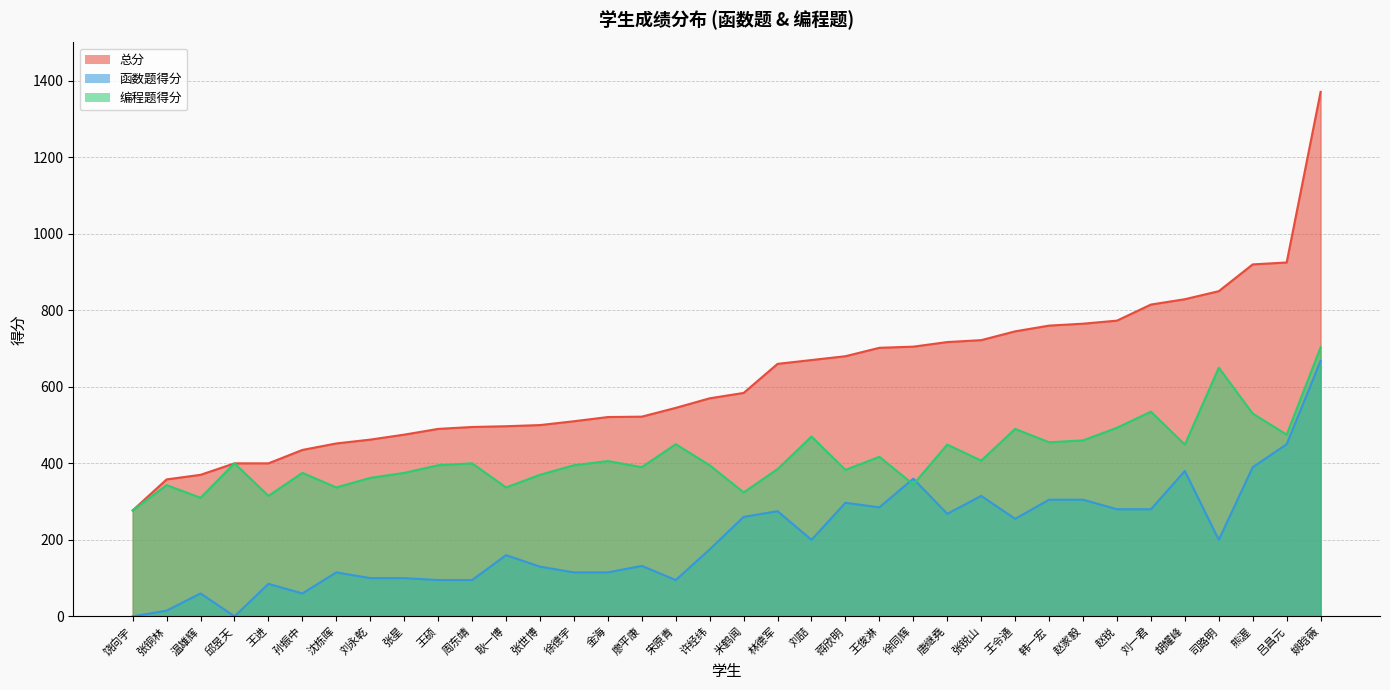

What is the difference between the maximum and second lowest values in the 编程题得分 series?

393